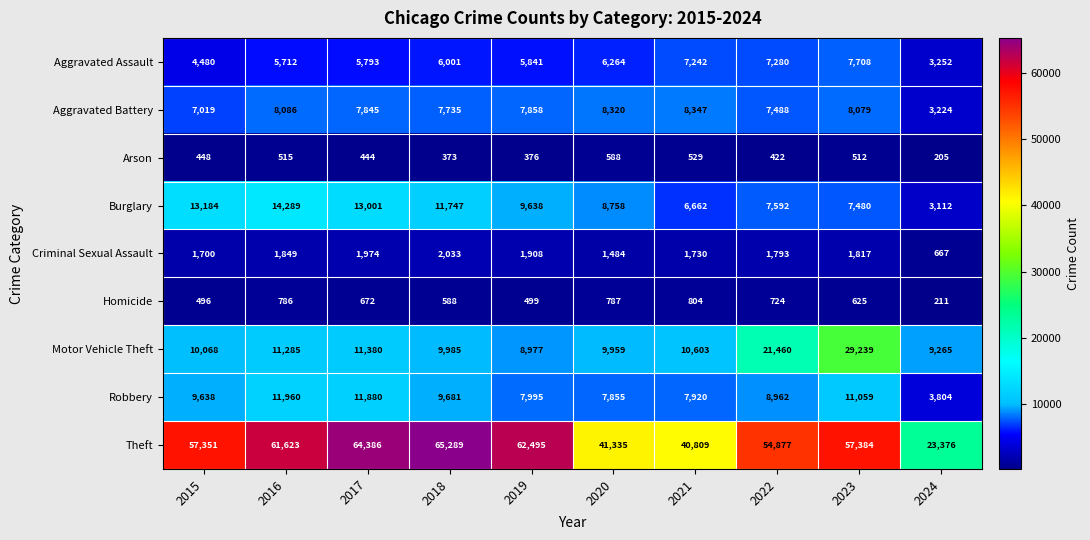

What is the maximum value shown in the chart?

65289